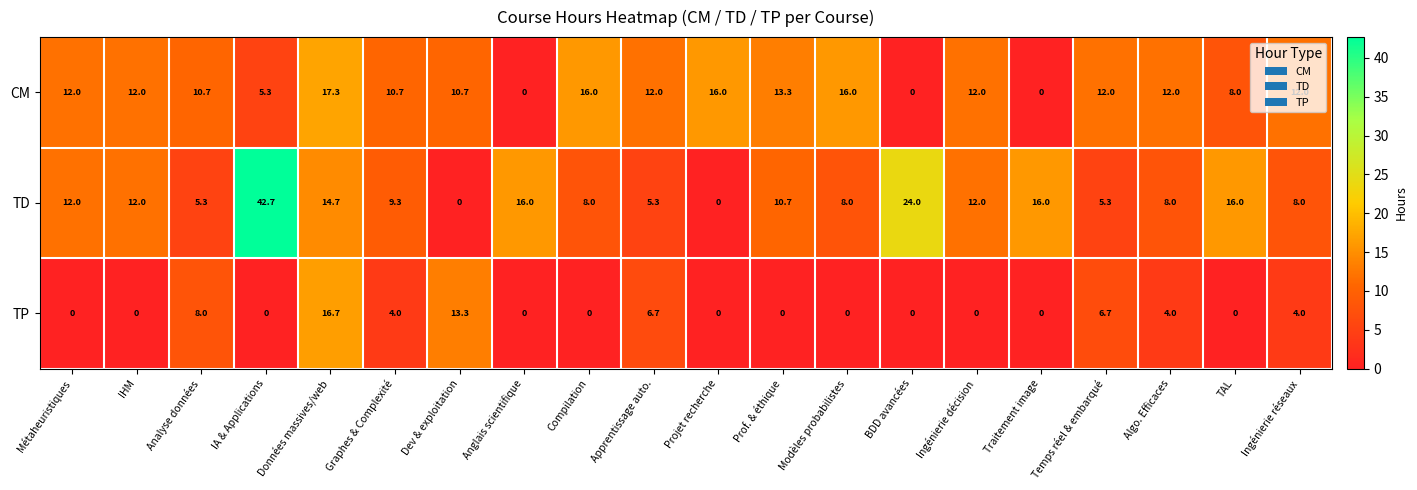

What is the average value of the TP series?

3.2